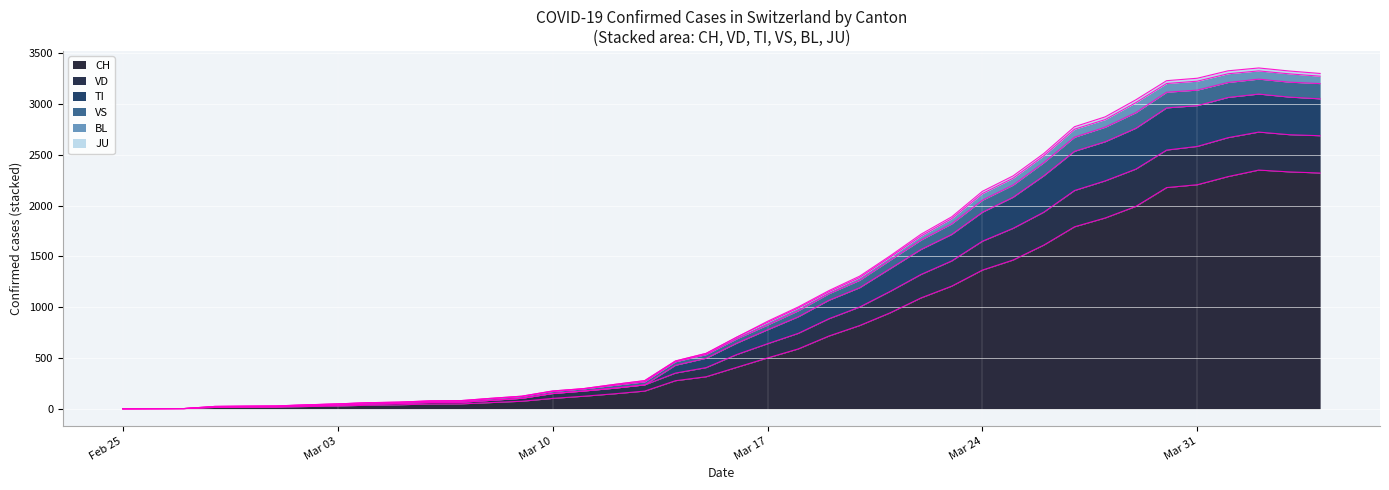

Does the chart display data point markers on the line(s)?

No